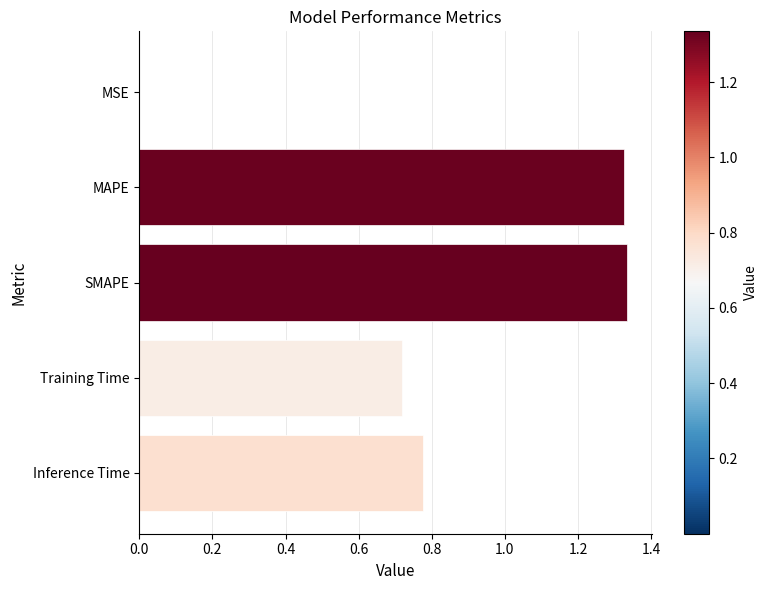

The value at MSE is 0.0. True or false?

True